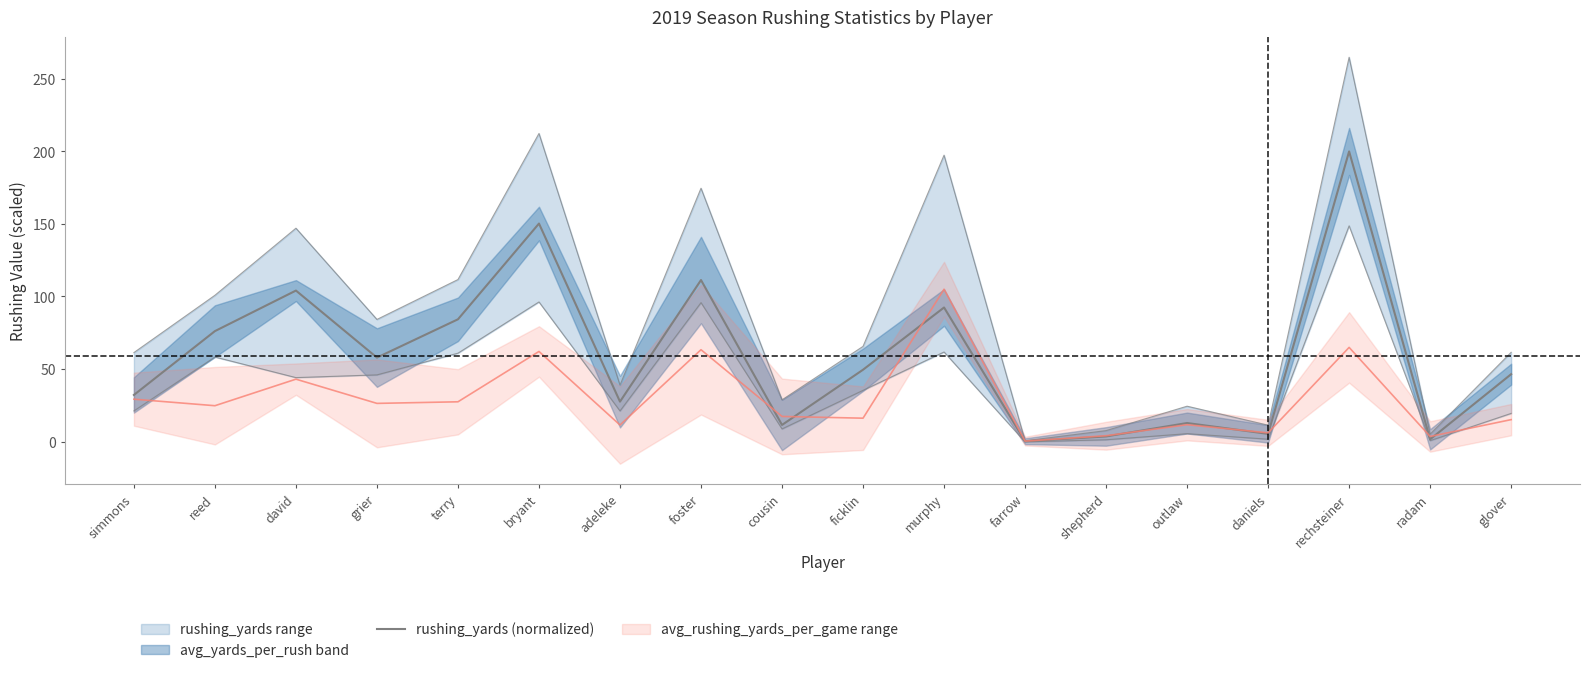

Where is the data nearest to the value 100?

david